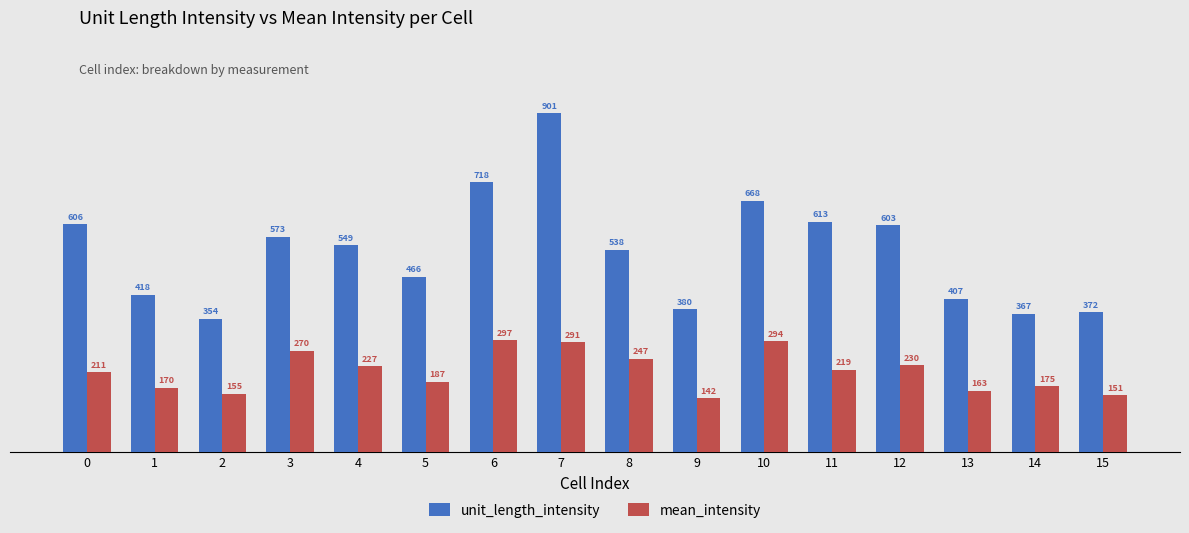

Rank the categories by unit_length_intensity value from lowest to highest.

2, 14, 15, 9, 13, 1, 5, 8, 4, 3, 12, 0, 11, 10, 6, 7